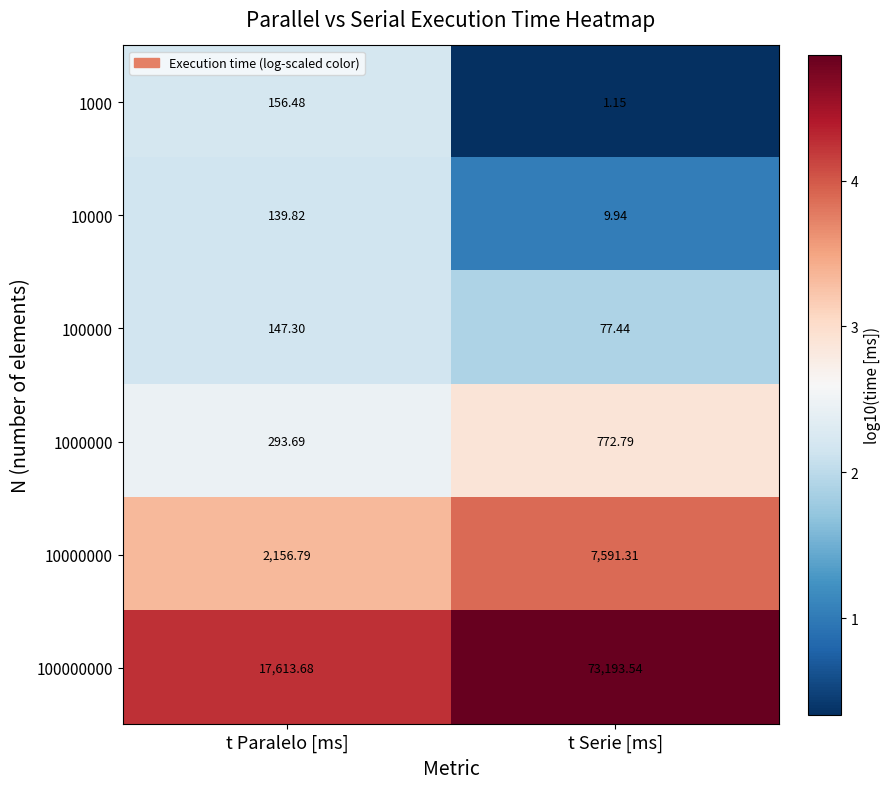

Which category has the lowest value in the 10000 series?

t Serie [ms]